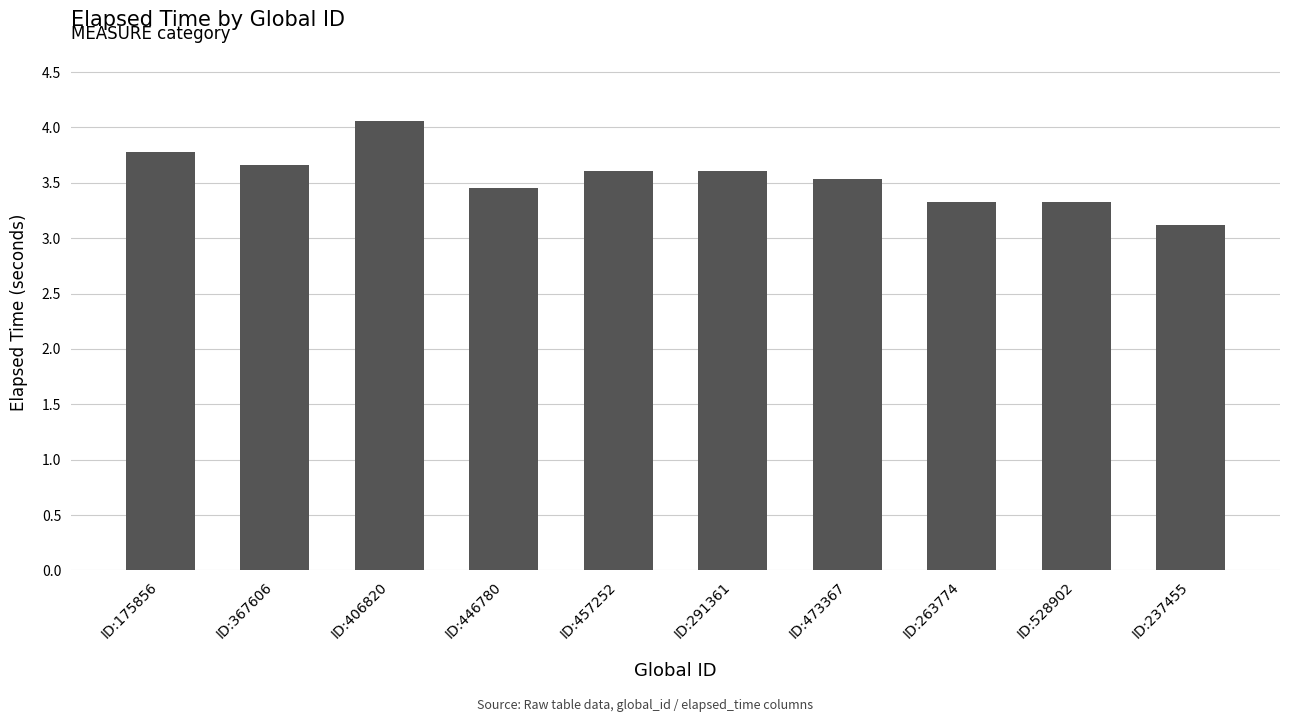

How many bars are there in total?

10